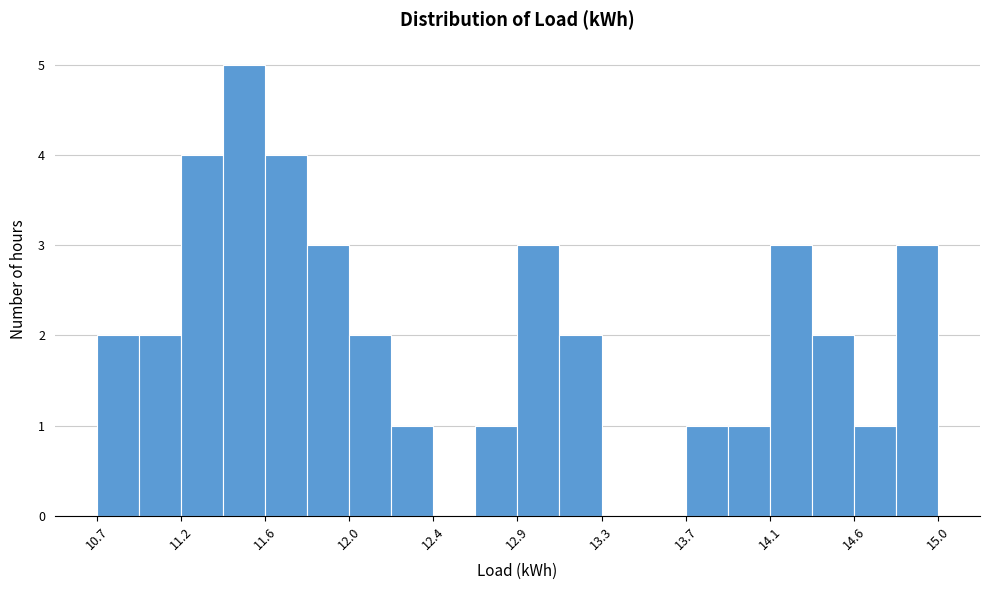

Reading left to right, list every bar in this chart as the range it spans on the x-axis followed by its height. Neither the bar edges nor the heights are printed on the chart, so give them approximately, as read against the axes.

10.75 to 10.95: 2
10.95 to 11.15: 2
11.15 to 11.40: 4
11.40 to 11.60: 5
11.60 to 11.80: 4
11.80 to 12.00: 3
12.00 to 12.25: 2
12.25 to 12.45: 1
12.45 to 12.65: 0
12.65 to 12.85: 1
12.85 to 13.10: 3
13.10 to 13.30: 2
13.30 to 13.50: 0
13.50 to 13.70: 0
13.70 to 13.95: 1
13.95 to 14.15: 1
14.15 to 14.35: 3
14.35 to 14.55: 2
14.55 to 14.80: 1
14.80 to 15.00: 3